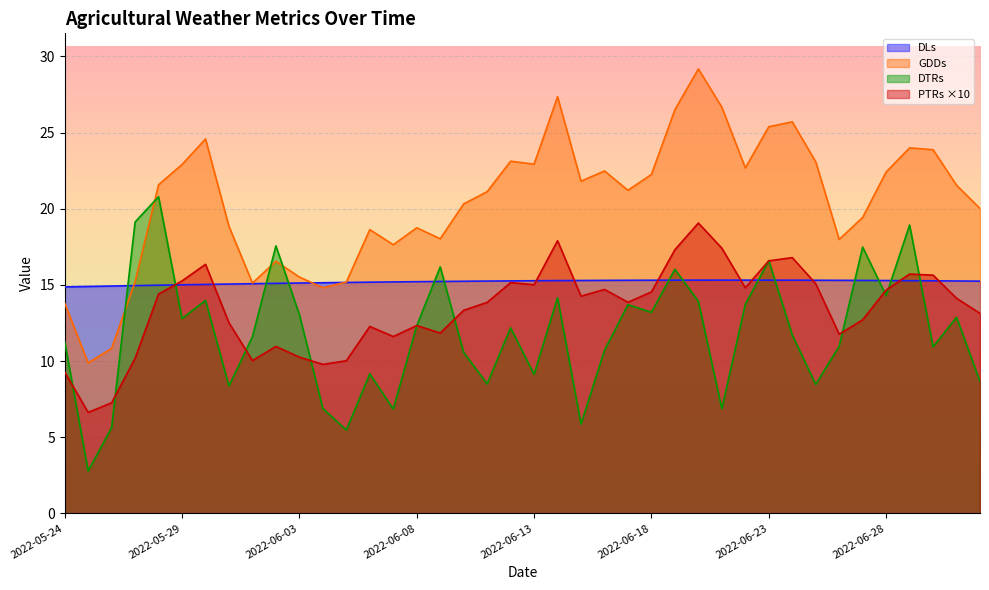

Which series has the largest total across all categories?

GDDs